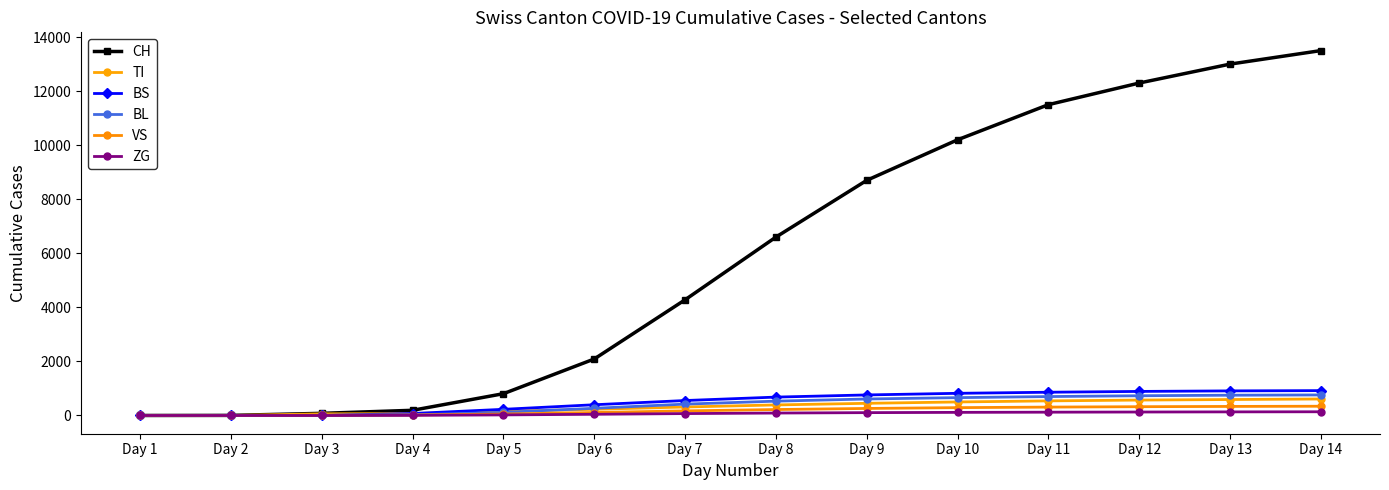

Where do BS and VS first cross each other?

Day 2 and Day 3